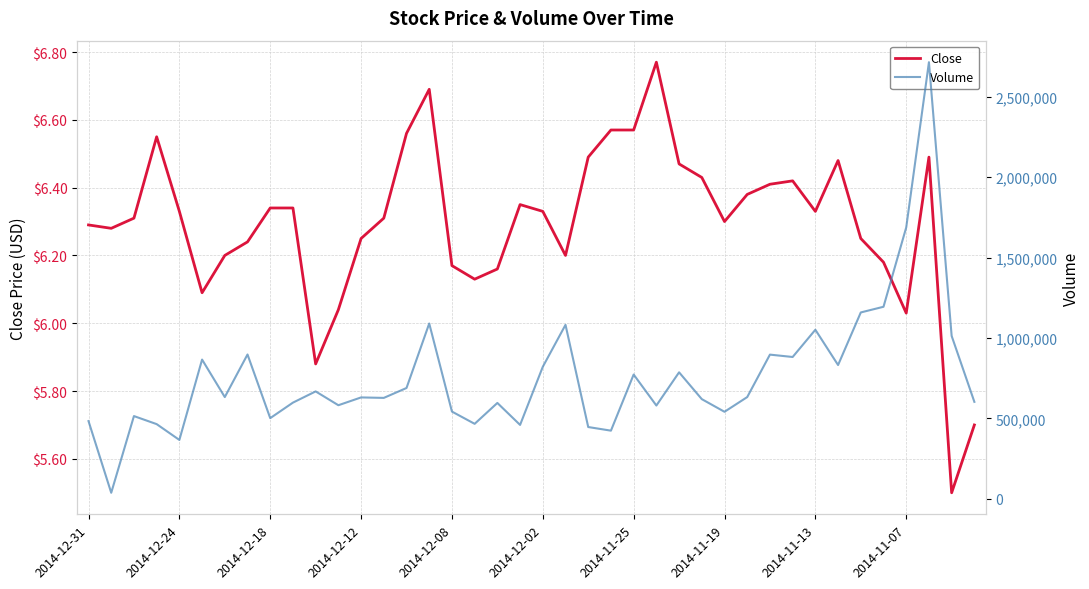

At which category does the chart reach its minimum across all series?

38